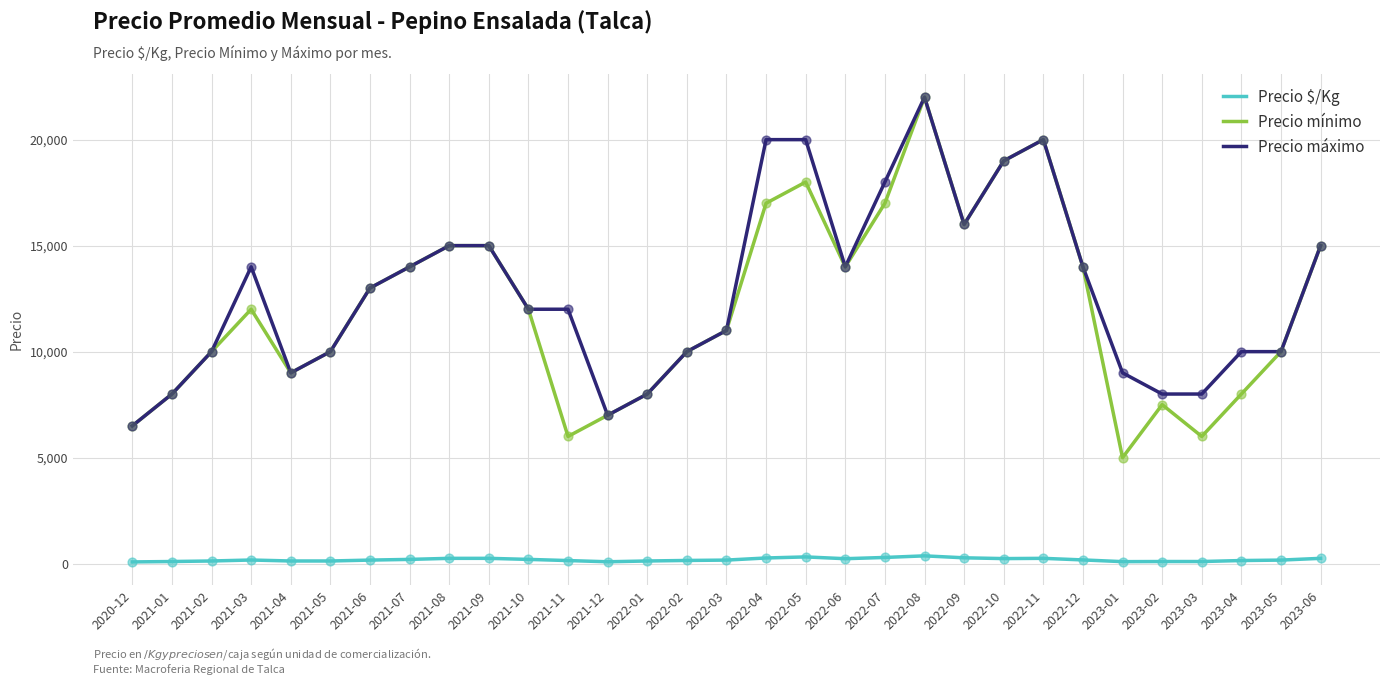

What is the total value across all series at 2021-05?

20125